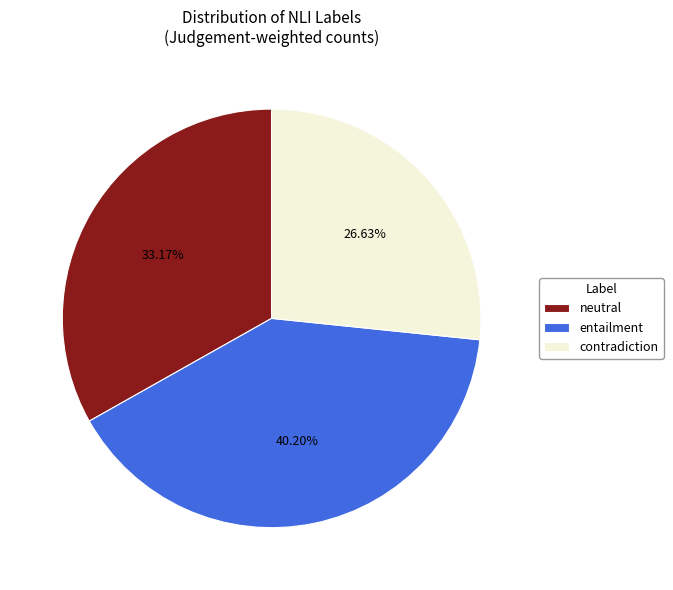

What percentage do entailment and neutral together represent?

73.4%